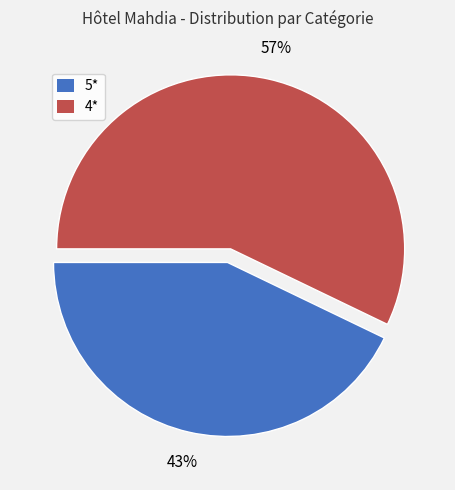

Combined, do 5* and 4* account for over 50%?

Yes